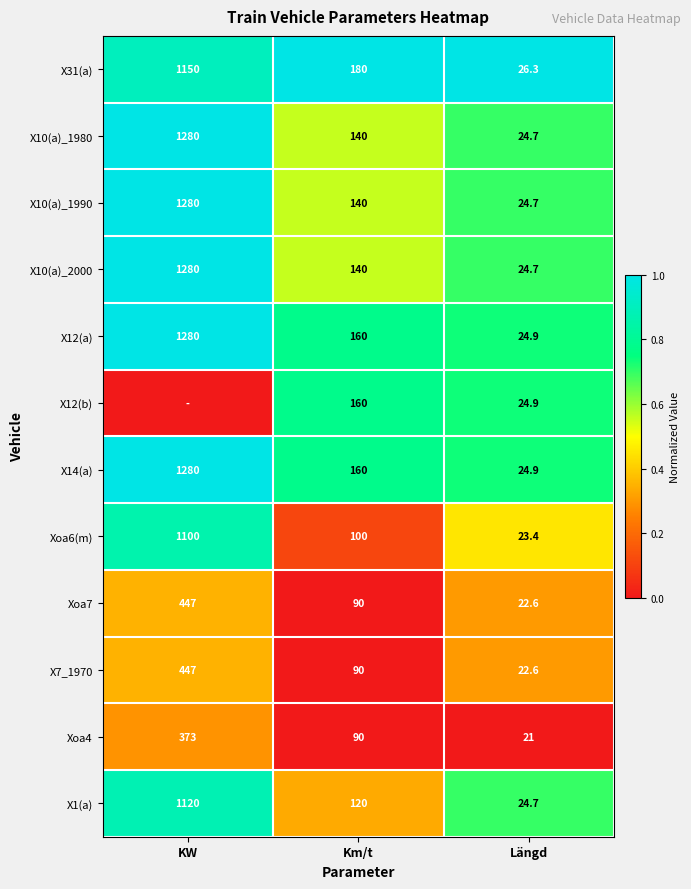

At which category does the chart reach its minimum across all series?

KW